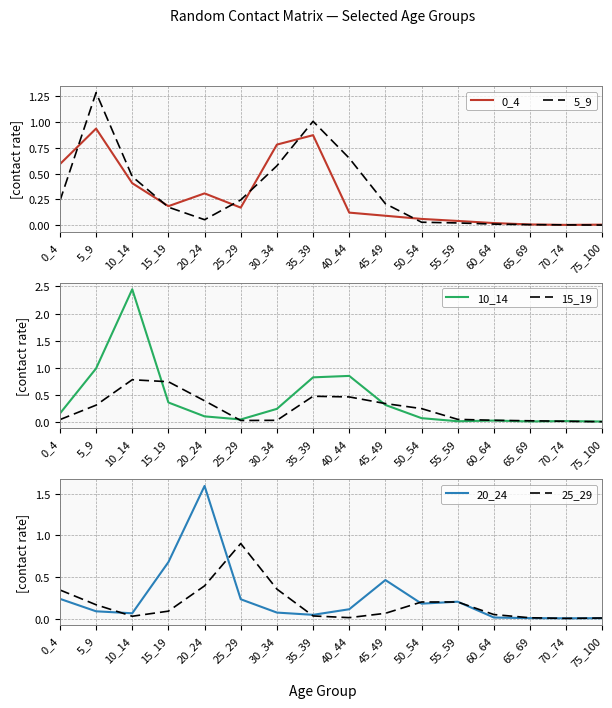

At 30_34, list the series in order from smallest to largest.

15_19, 20_24, 10_14, 25_29, 5_9, 0_4